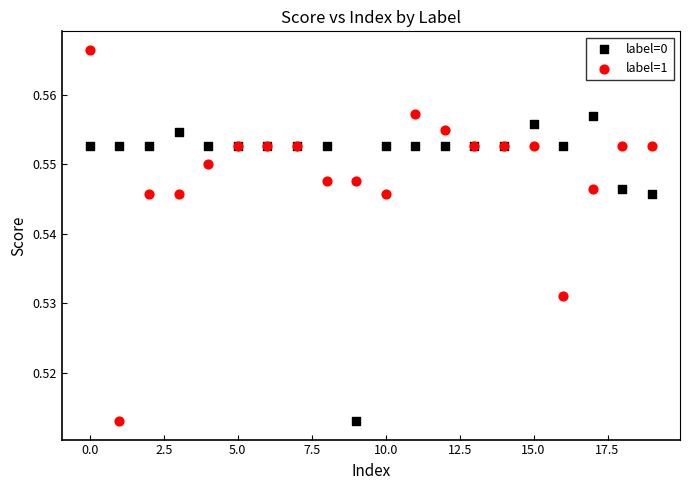

Which series reaches the maximum Y coordinate?

label=1